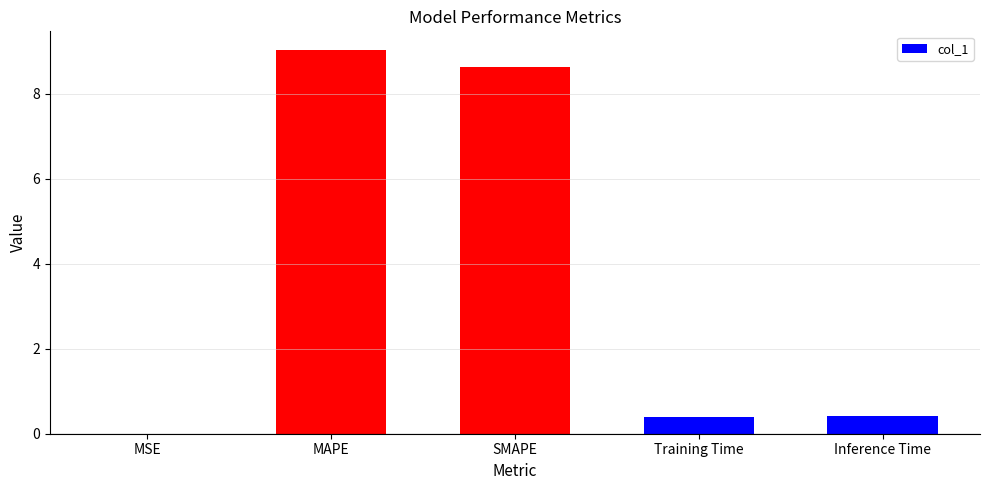

Are the bars horizontal?

No